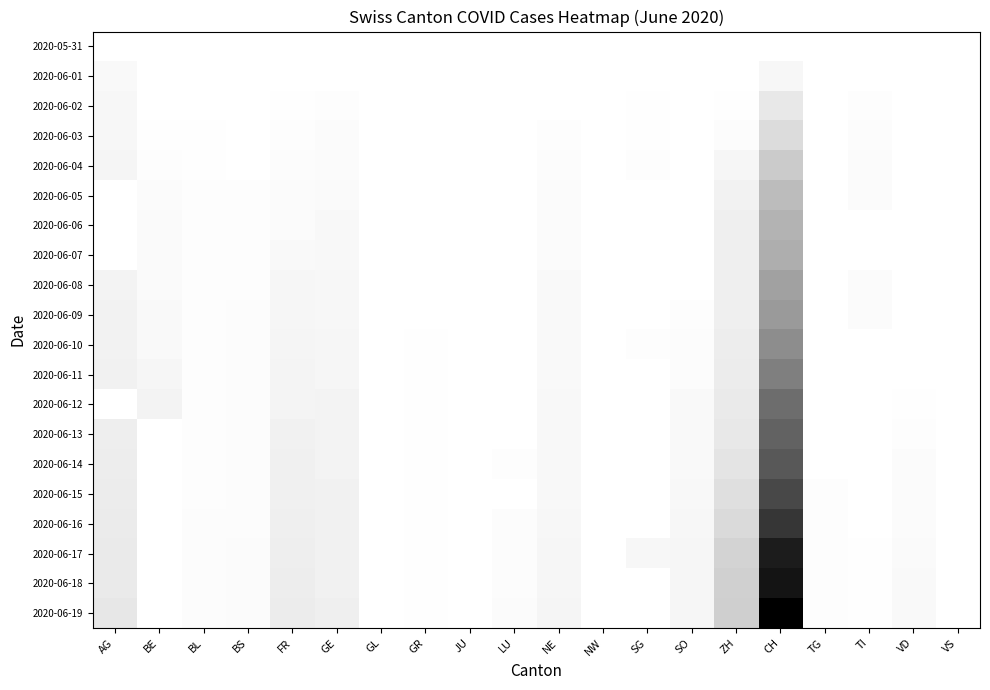

Reading left to right, list all the values displayed in this chart.

2020-05-31: AG=0	BE=0	BL=0	BS=0	FR=0	GE=0	GL=0	GR=0	JU=0	LU=0	NE=0	NW=0	SG=0	SO=0	ZH=0	CH=0	TG=0	TI=0	VD=0	VS=0
2020-06-01: AG=9	BE=0	BL=1	BS=0	FR=0	GE=1	GL=0	GR=0	JU=0	LU=0	NE=0	NW=0	SG=1	SO=0	ZH=0	CH=12	TG=0	TI=0	VD=0	VS=0
2020-06-02: AG=12	BE=1	BL=1	BS=0	FR=2	GE=4	GL=0	GR=1	JU=0	LU=0	NE=1	NW=0	SG=2	SO=0	ZH=2	CH=33	TG=0	TI=3	VD=0	VS=0
2020-06-03: AG=12	BE=2	BL=2	BS=1	FR=3	GE=6	GL=0	GR=1	JU=0	LU=0	NE=4	NW=0	SG=2	SO=0	ZH=5	CH=50	TG=0	TI=5	VD=0	VS=0
2020-06-04: AG=15	BE=4	BL=2	BS=1	FR=5	GE=7	GL=0	GR=1	JU=0	LU=0	NE=5	NW=0	SG=4	SO=0	ZH=13	CH=74	TG=0	TI=6	VD=0	VS=0
2020-06-05: AG=0	BE=6	BL=3	BS=4	FR=7	GE=8	GL=0	GR=1	JU=0	LU=0	NE=6	NW=0	SG=0	SO=0	ZH=19	CH=95	TG=0	TI=6	VD=0	VS=0
2020-06-06: AG=0	BE=8	BL=3	BS=4	FR=7	GE=11	GL=0	GR=1	JU=0	LU=0	NE=7	NW=0	SG=0	SO=0	ZH=23	CH=107	TG=0	TI=0	VD=0	VS=0
2020-06-07: AG=0	BE=8	BL=3	BS=4	FR=9	GE=11	GL=0	GR=1	JU=0	LU=1	NE=7	NW=0	SG=0	SO=0	ZH=23	CH=114	TG=0	TI=0	VD=0	VS=0
2020-06-08: AG=17	BE=8	BL=3	BS=4	FR=13	GE=12	GL=0	GR=1	JU=0	LU=1	NE=9	NW=0	SG=1	SO=1	ZH=23	CH=132	TG=1	TI=6	VD=0	VS=0
2020-06-09: AG=19	BE=9	BL=3	BS=5	FR=13	GE=12	GL=0	GR=1	JU=0	LU=1	NE=9	NW=0	SG=0	SO=3	ZH=23	CH=142	TG=1	TI=6	VD=0	VS=0
2020-06-10: AG=19	BE=9	BL=4	BS=5	FR=15	GE=14	GL=0	GR=2	JU=0	LU=1	NE=9	NW=0	SG=3	SO=5	ZH=26	CH=160	TG=1	TI=0	VD=0	VS=0
2020-06-11: AG=21	BE=14	BL=4	BS=5	FR=16	GE=14	GL=0	GR=2	JU=0	LU=1	NE=9	NW=0	SG=0	SO=5	ZH=28	CH=180	TG=1	TI=0	VD=1	VS=0
2020-06-12: AG=0	BE=17	BL=4	BS=5	FR=16	GE=18	GL=0	GR=2	JU=0	LU=0	NE=10	NW=0	SG=0	SO=9	ZH=30	CH=205	TG=1	TI=0	VD=2	VS=0
2020-06-13: AG=25	BE=0	BL=4	BS=5	FR=20	GE=18	GL=0	GR=2	JU=1	LU=0	NE=11	NW=0	SG=0	SO=9	ZH=33	CH=219	TG=0	TI=1	VD=3	VS=0
2020-06-14: AG=26	BE=0	BL=4	BS=5	FR=22	GE=18	GL=0	GR=2	JU=1	LU=3	NE=11	NW=0	SG=0	SO=9	ZH=38	CH=235	TG=0	TI=1	VD=6	VS=0
2020-06-15: AG=28	BE=0	BL=4	BS=5	FR=22	GE=20	GL=0	GR=2	JU=1	LU=0	NE=11	NW=0	SG=0	SO=11	ZH=45	CH=257	TG=3	TI=1	VD=6	VS=0
2020-06-16: AG=29	BE=0	BL=5	BS=5	FR=23	GE=20	GL=0	GR=2	JU=1	LU=5	NE=12	NW=0	SG=0	SO=12	ZH=52	CH=283	TG=3	TI=1	VD=6	VS=0
2020-06-17: AG=30	BE=0	BL=5	BS=6	FR=24	GE=21	GL=0	GR=2	JU=1	LU=5	NE=13	NW=0	SG=12	SO=13	ZH=62	CH=319	TG=3	TI=2	VD=8	VS=0
2020-06-18: AG=30	BE=0	BL=5	BS=6	FR=26	GE=21	GL=0	GR=2	JU=1	LU=5	NE=13	NW=0	SG=0	SO=13	ZH=67	CH=330	TG=3	TI=2	VD=9	VS=0
2020-06-19: AG=34	BE=0	BL=5	BS=7	FR=27	GE=23	GL=0	GR=2	JU=1	LU=6	NE=15	NW=0	SG=0	SO=13	ZH=68	CH=359	TG=3	TI=2	VD=9	VS=0